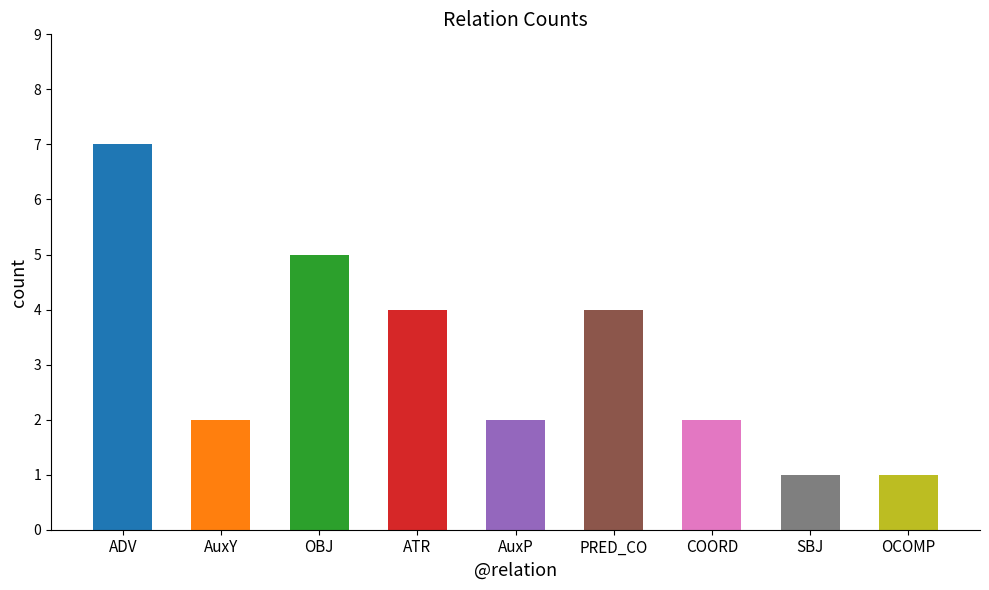

What is the sum of all values?

28